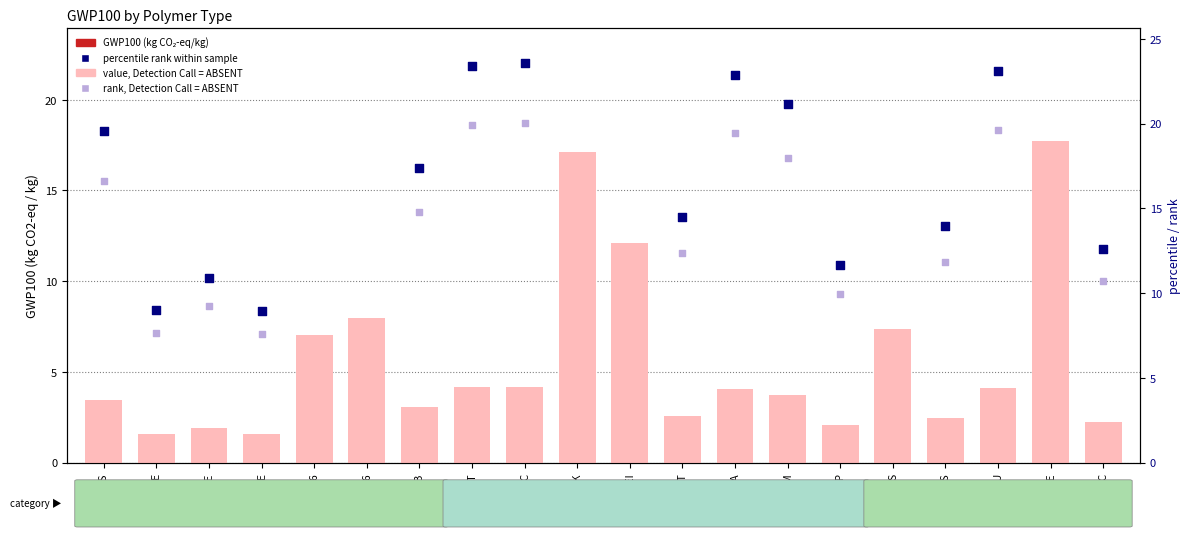

What is the total value across all series at ABS?

43.2